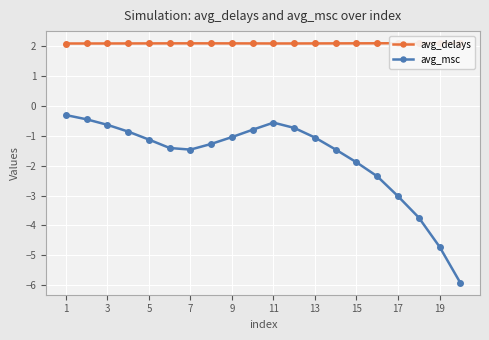

In avg_msc, how many points are lower than both neighbors (excluding endpoints)?

1